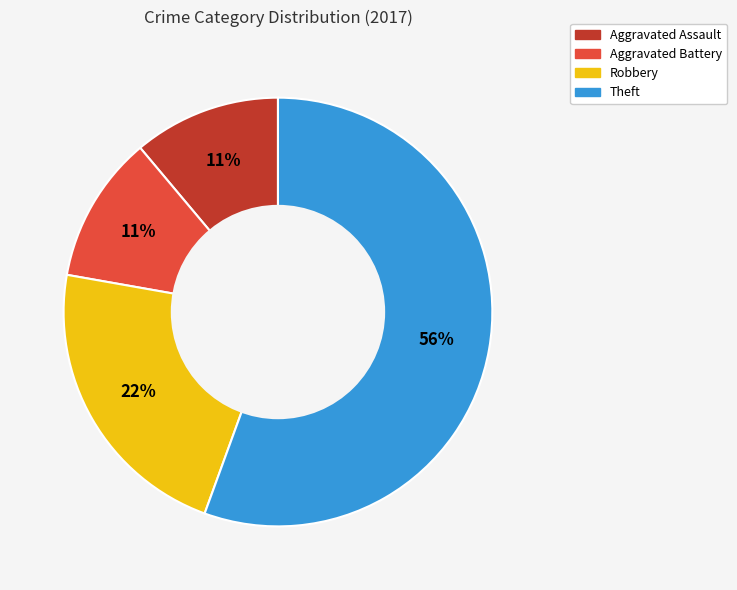

To the nearest percent, what is the average slice percentage?

25%